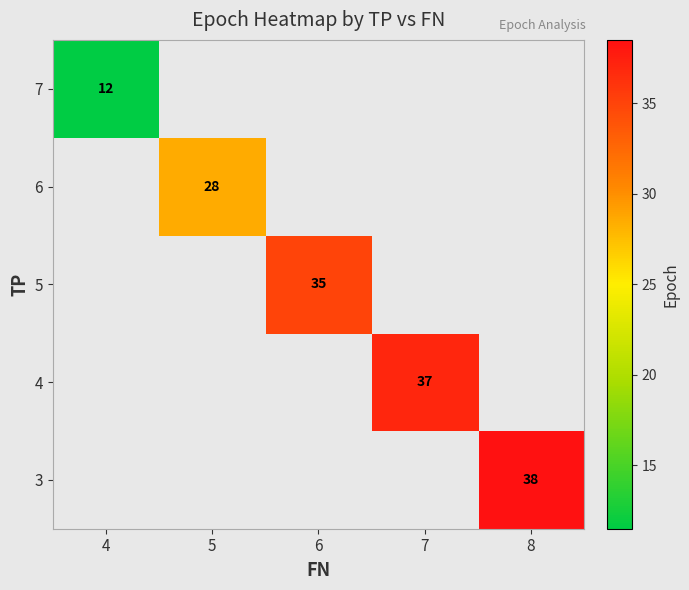

Count the number of data series in this chart.

5